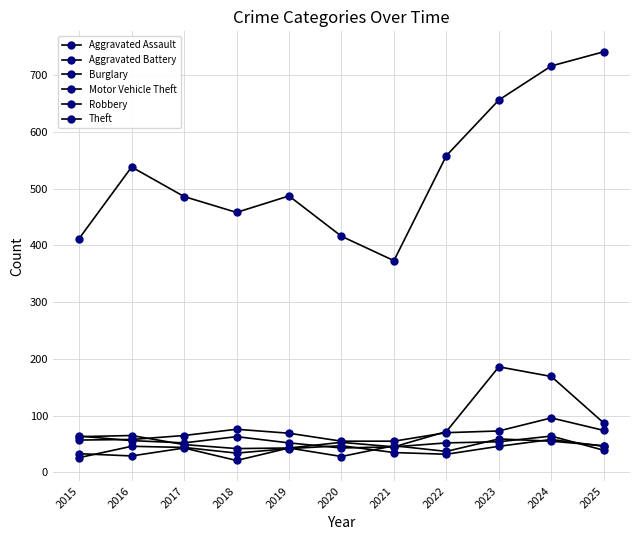

The value of Theft at 2015 is 223. True or false?

False